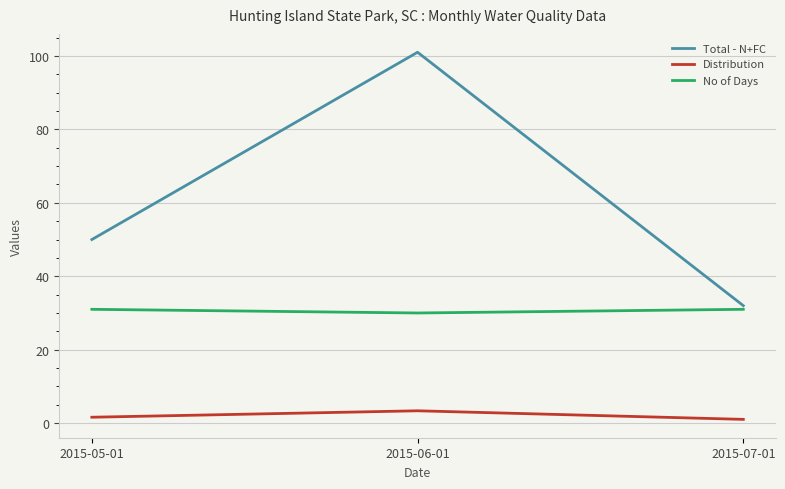

Does the chart have visible grid lines?

Yes